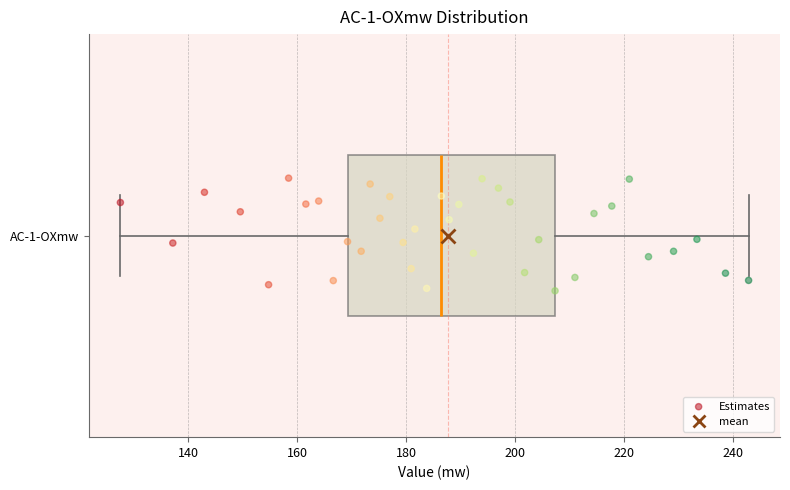

Transcribe this box plot: give where the median line is, the range the box spans, and where the two whiskers end, as read against the x-axis. The values are not printed on the chart, so give them approximately, as read against the axis.

median 186, box 170 to 208, whiskers 128 to 242